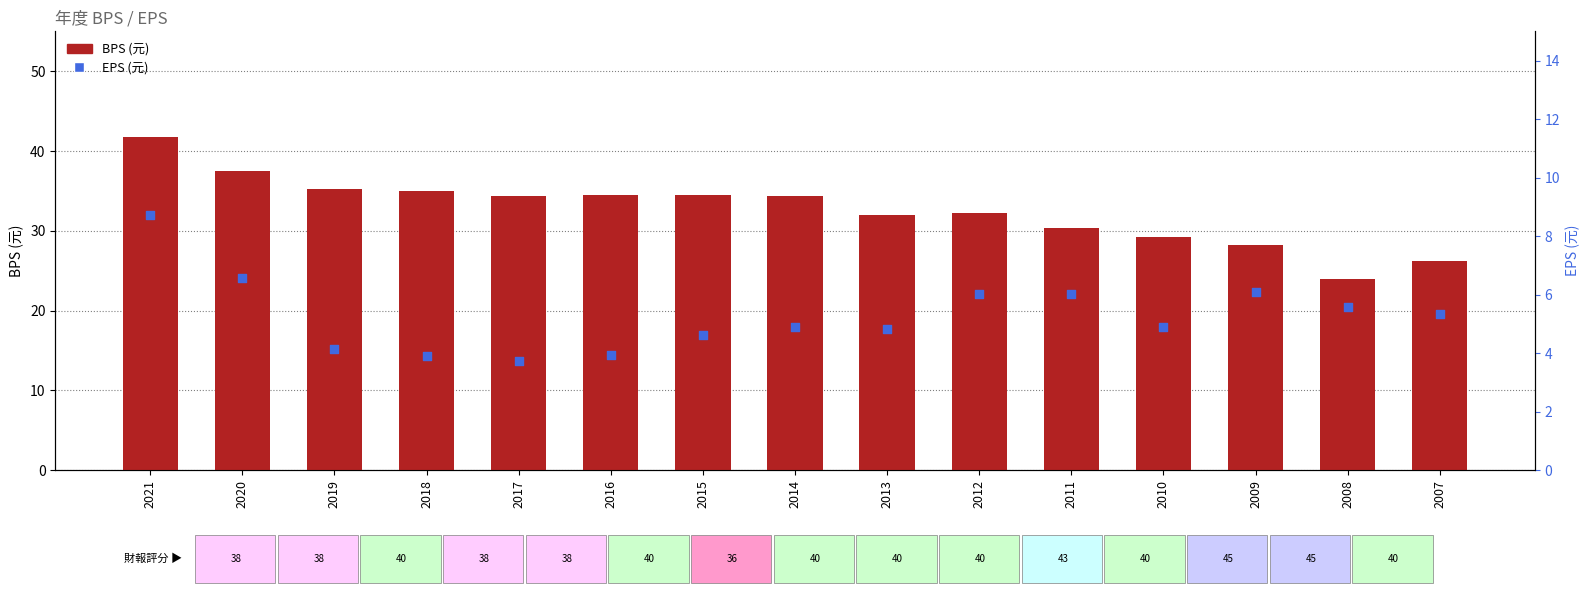

Which series has the largest total across all categories?

BPS (元)